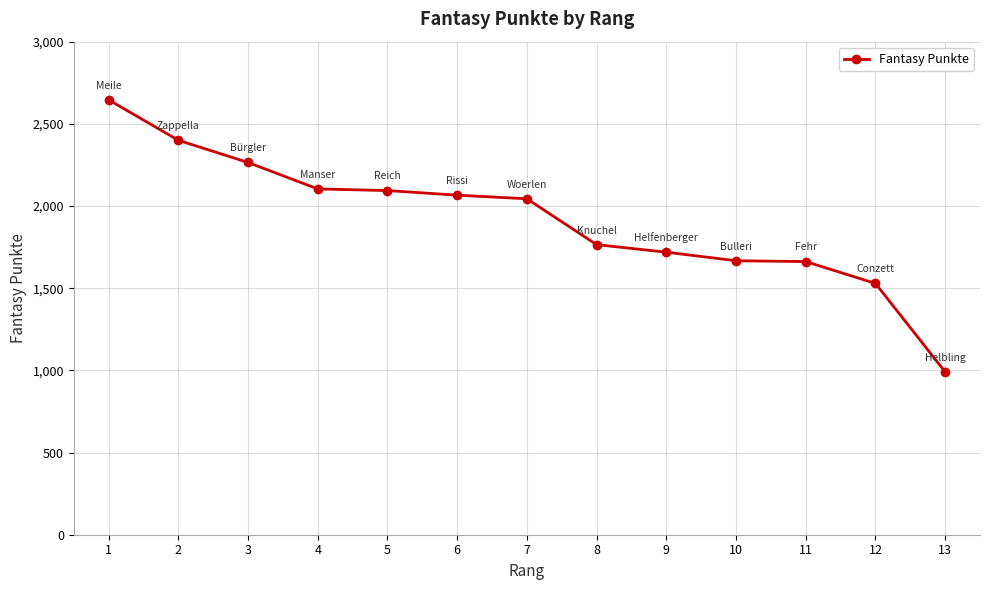

Between 8 and 6, which is larger?

6